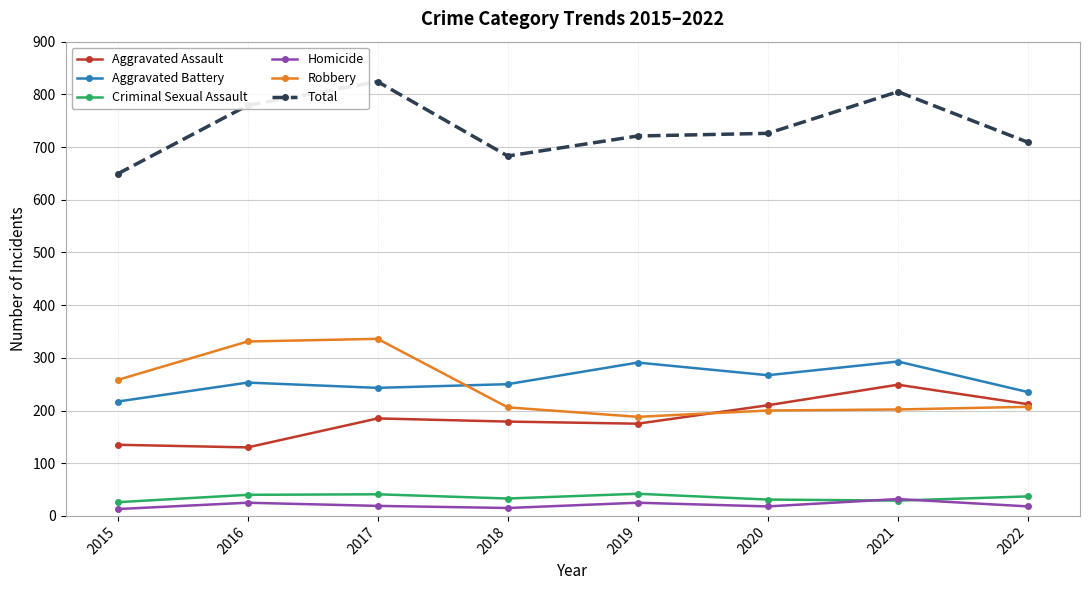

At which category does Total reach its first local valley?

2018